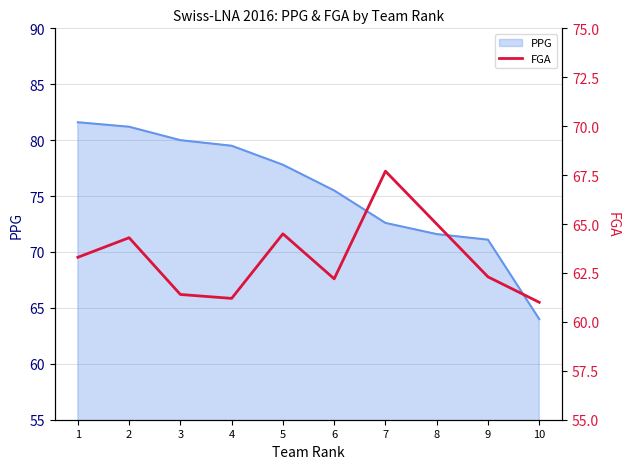

True or false: the data shows 64.5 at 5.

True